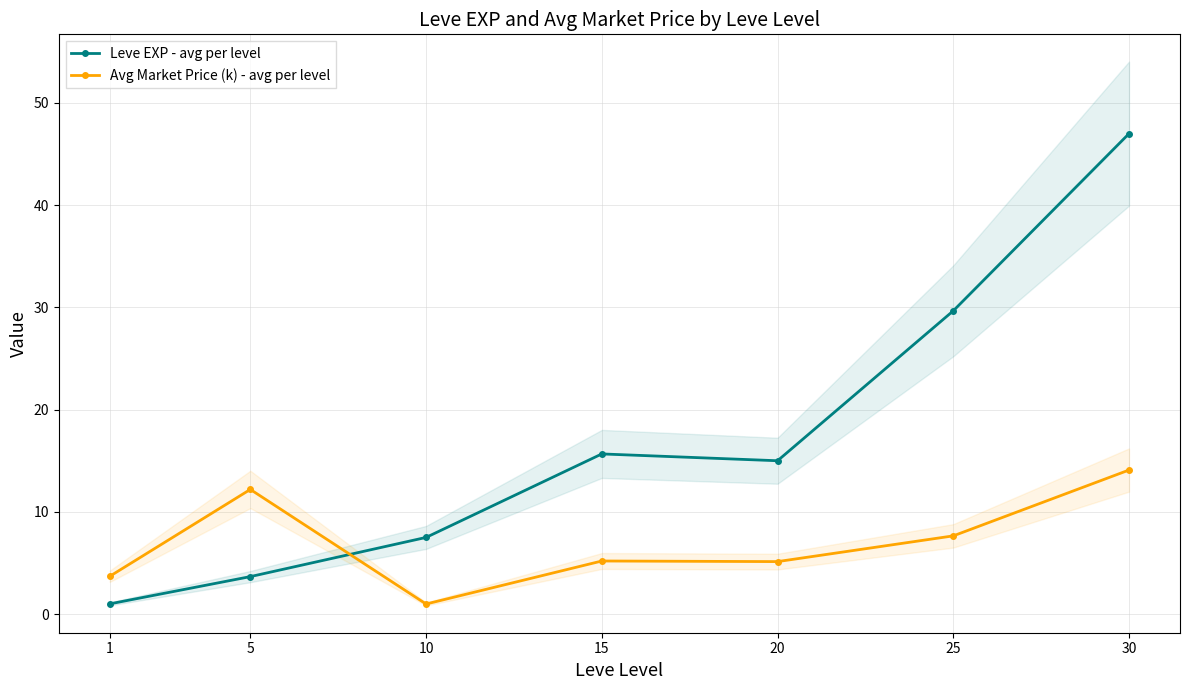

Between 25 and 30, which is larger?

30